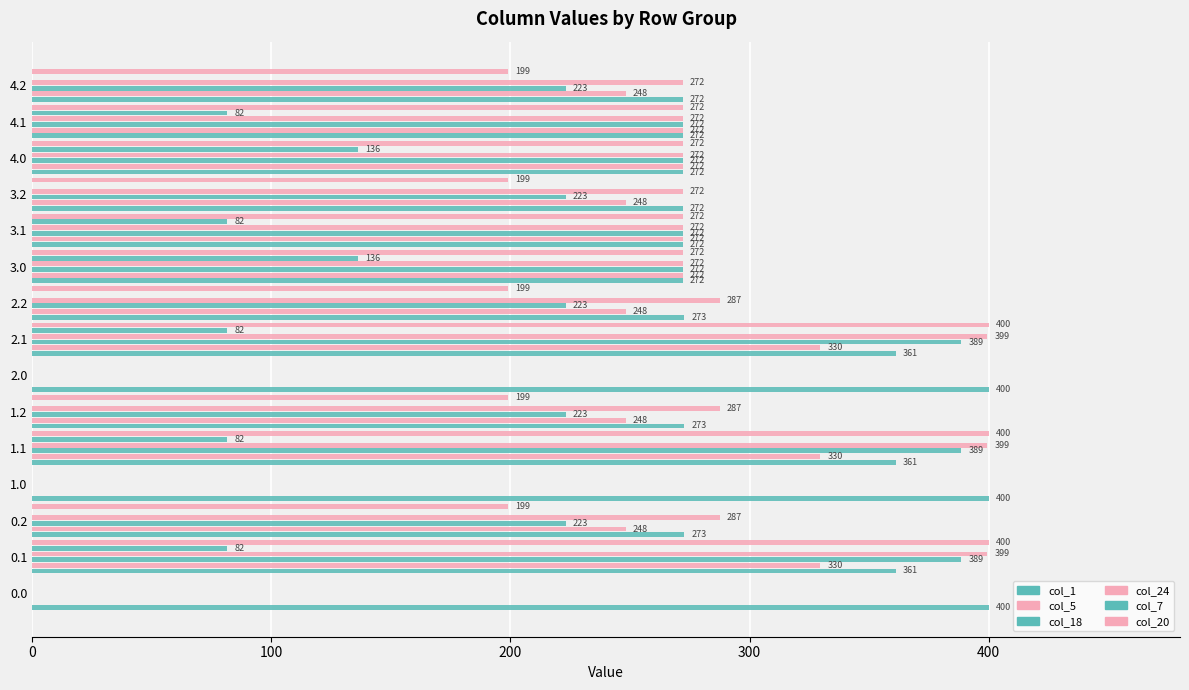

How many data points in col_5 are above 248?

12